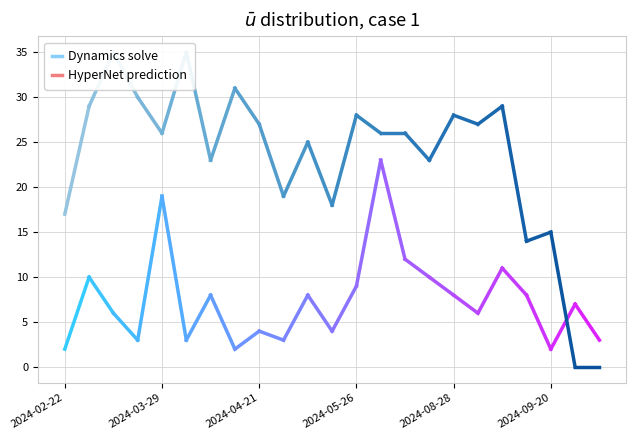

At how many categories does at least one series exceed 31?

2